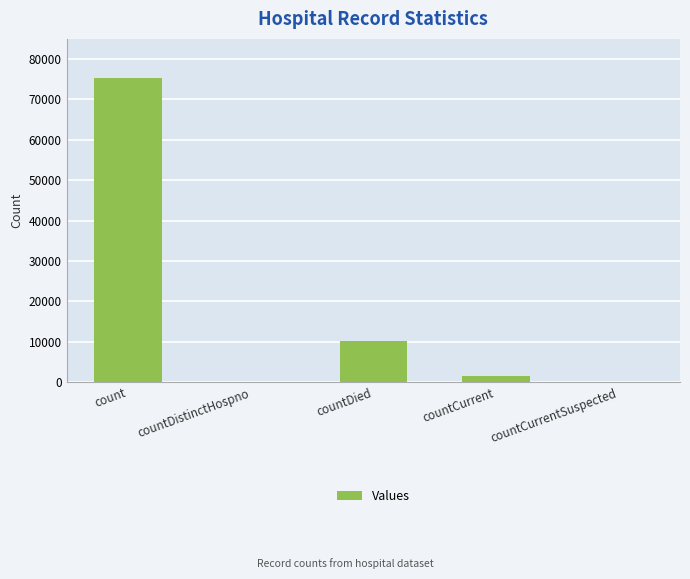

What is the sum of all values?

86948